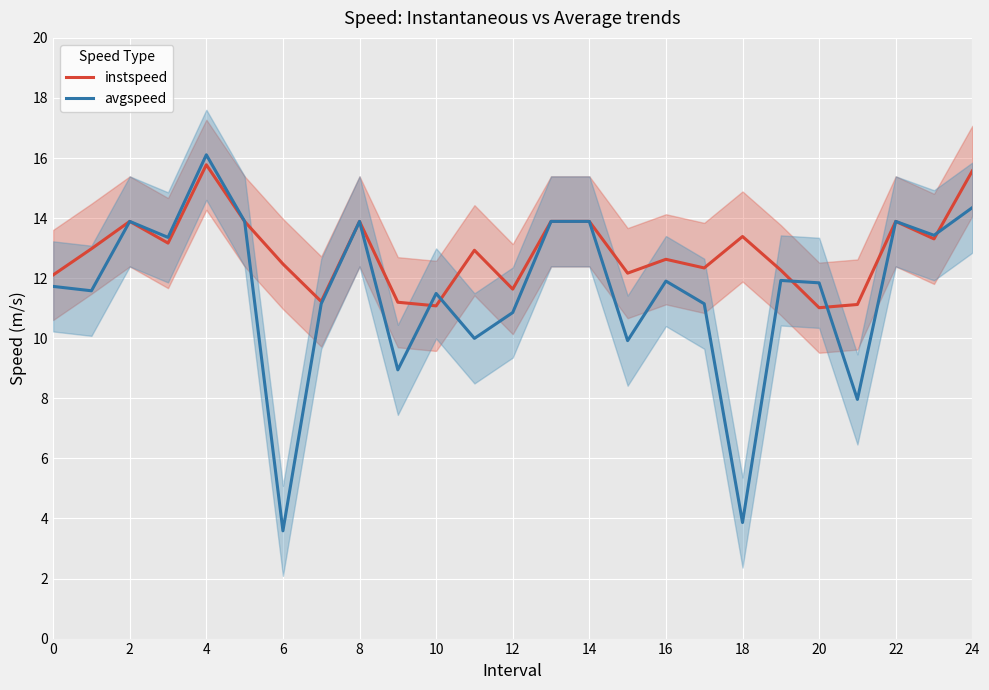

Which series has the widest spread of values?

avgspeed